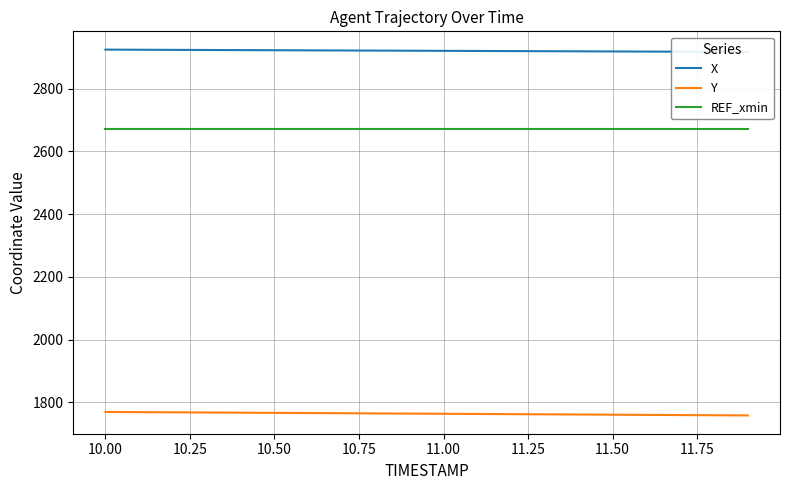

True or false: Y and REF_xmin intersect in this chart.

False